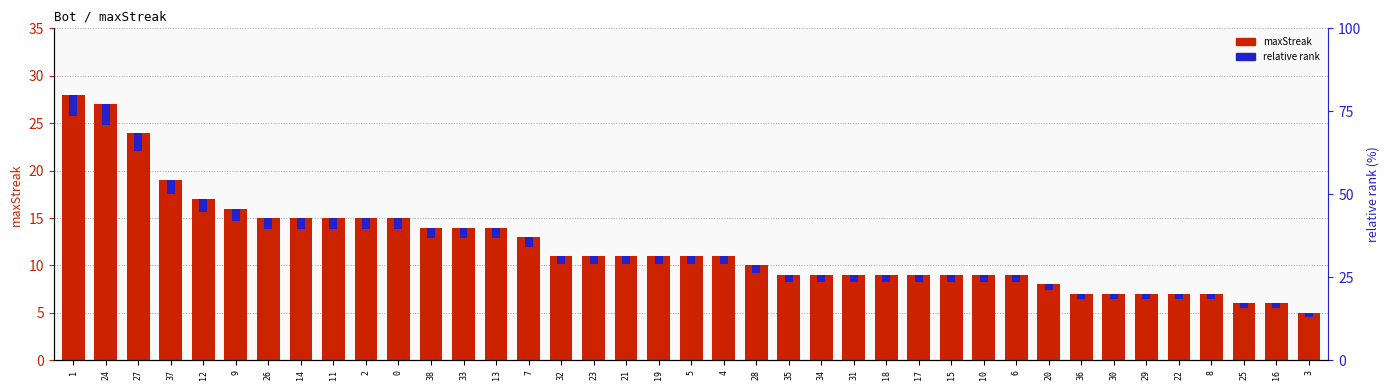

Rank the series at 33 from highest to lowest value.

maxStreak, relative rank